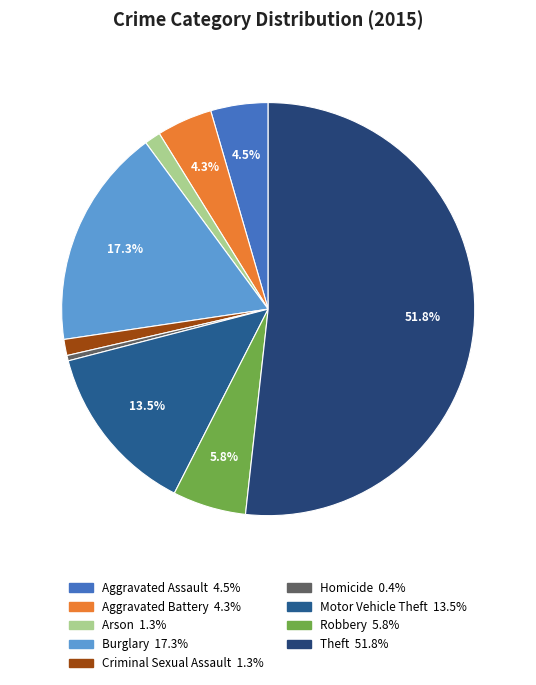

To the nearest percent, what is the average slice percentage?

11%